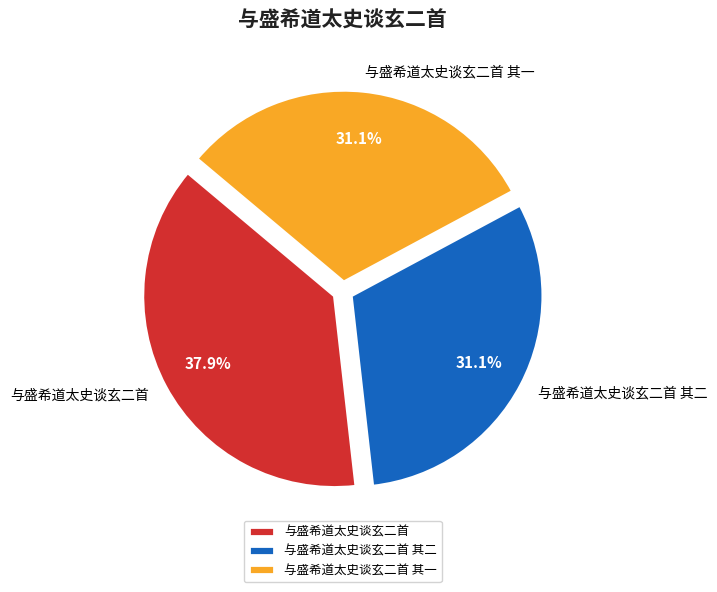

The 与盛希道太史谈玄二首 其一 slice represents 20% of the pie. True or false?

False